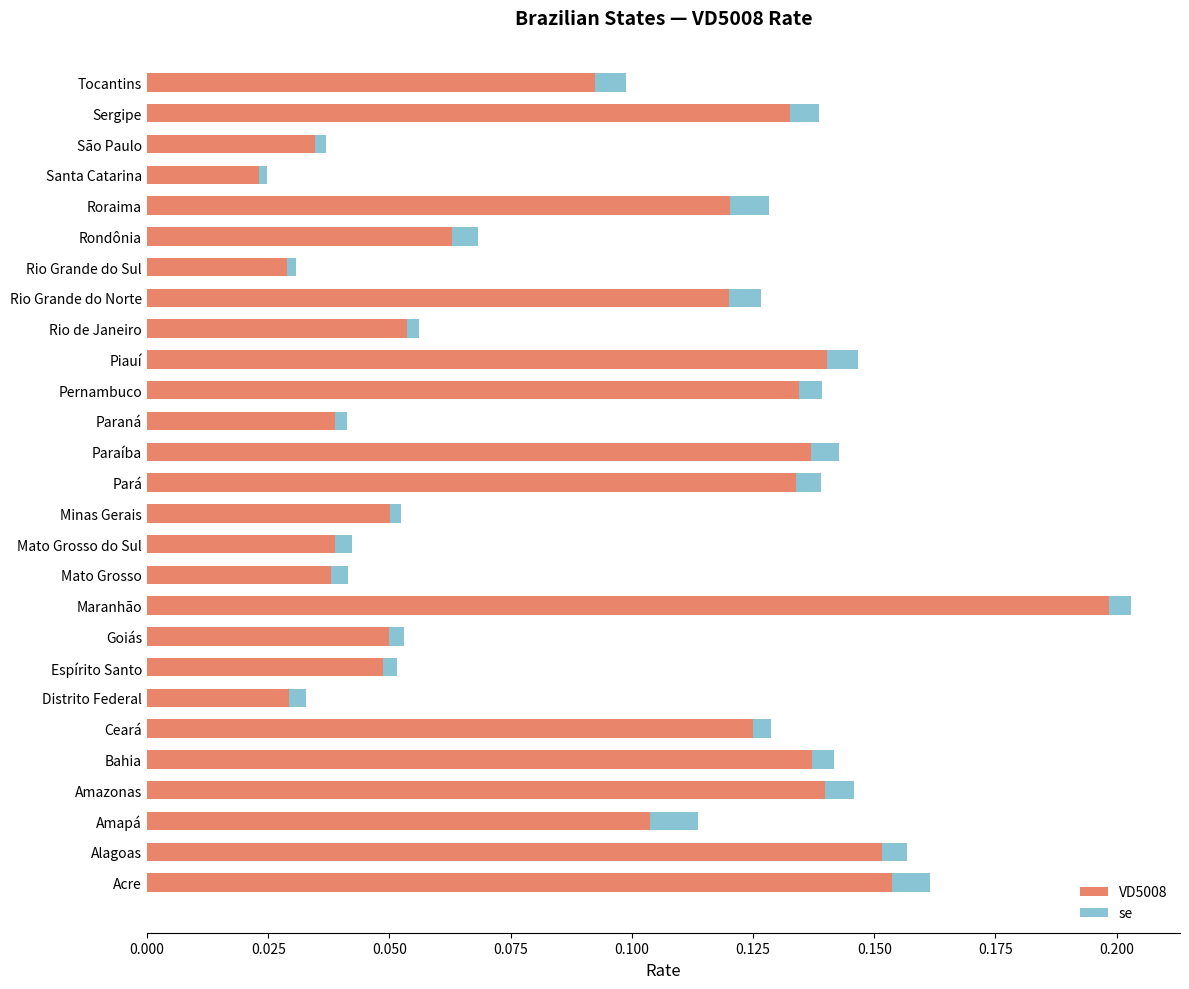

At which category is the sum across all series the highest?

Maranhão